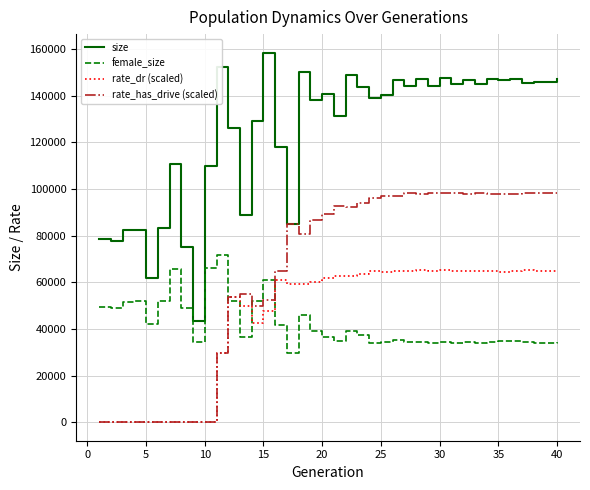

True or false: size and rate_dr (scaled) intersect in this chart.

False